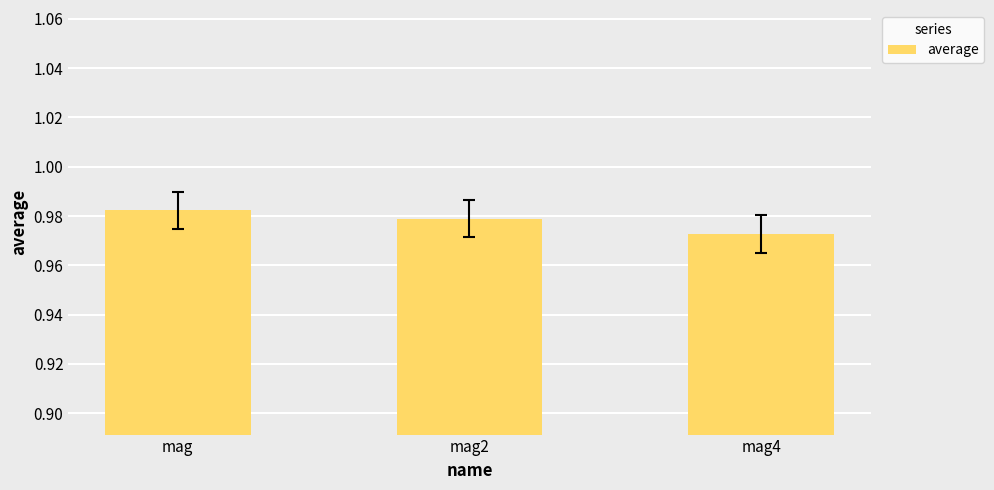

How many categories are shown in the chart?

3